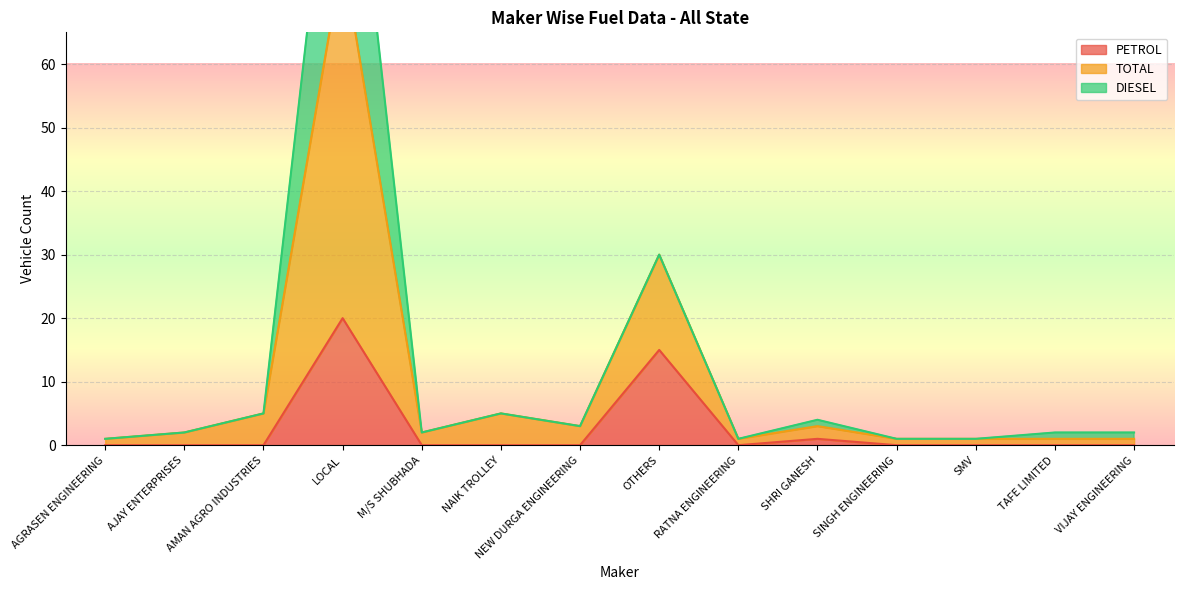

Where is PETROL nearest to the value 10?

OTHERS